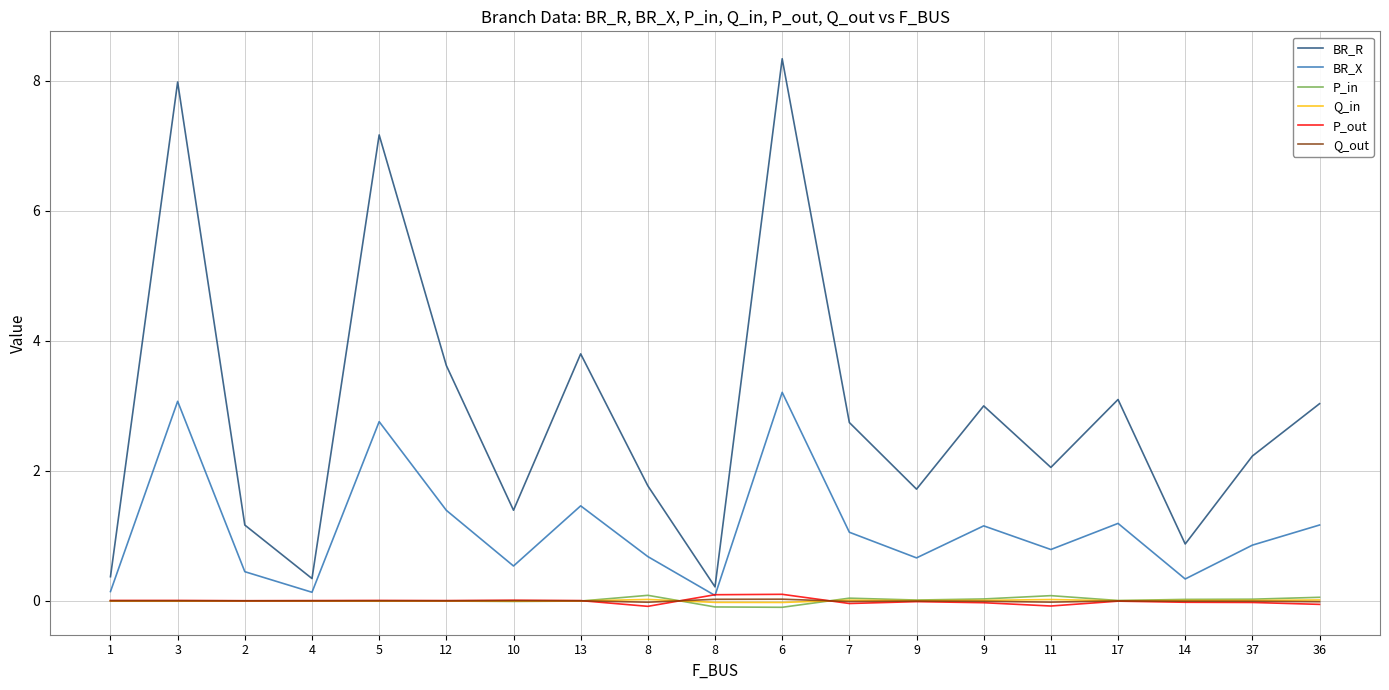

Reading left to right, transcribe all the data shown in this chart.

BR_R: 0.4	8.0	1.2	0.3	7.2	3.6	1.4	3.8	1.8	0.2	8.3	2.7	1.7	3.0	2.1	3.1	0.9	2.2	3.0
BR_X: 0.1	3.1	0.4	0.1	2.8	1.4	0.5	1.5	0.7	0.1	3.2	1.1	0.7	1.2	0.8	1.2	0.3	0.9	1.2
P_in: -0.0	-0.0	-0.0	-0.0	-0.0	-0.0	-0.0	-0.0	0.1	-0.1	-0.1	0.0	0.0	0.0	0.1	0.0	0.0	0.0	0.1
Q_in: -0.0	-0.0	-0.0	-0.0	-0.0	-0.0	-0.0	-0.0	0.0	-0.0	-0.0	0.0	0.0	0.0	0.0	0.0	0.0	0.0	0.0
P_out: 0.0	0.0	0.0	0.0	0.0	0.0	0.0	0.0	-0.1	0.1	0.1	-0.0	-0.0	-0.0	-0.1	-0.0	-0.0	-0.0	-0.1
Q_out: 0.0	0.0	0.0	0.0	0.0	0.0	0.0	0.0	-0.0	0.0	0.0	-0.0	-0.0	-0.0	-0.0	-0.0	-0.0	-0.0	-0.0